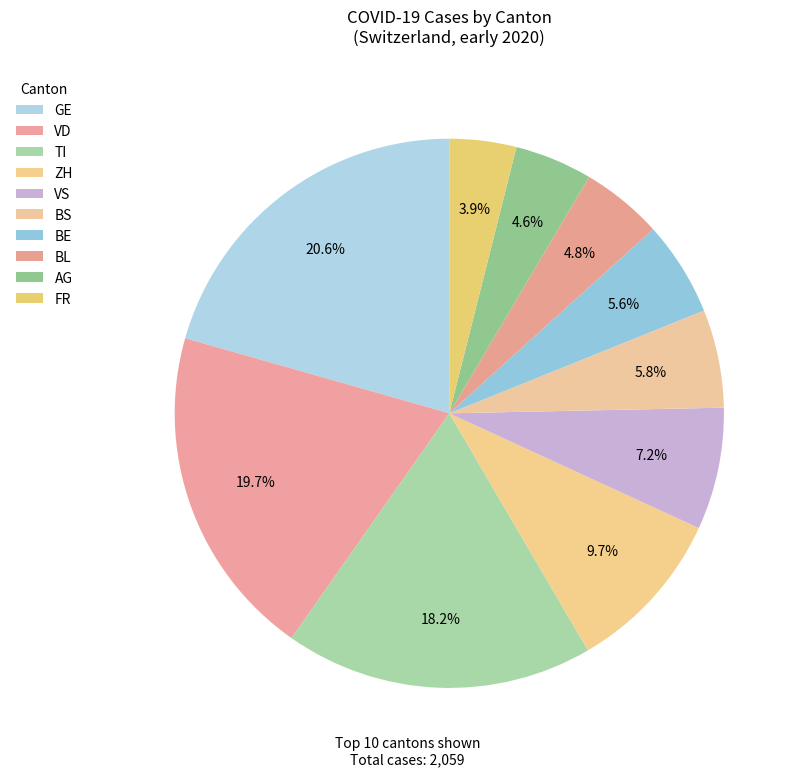

Is there a majority slice in this chart?

No